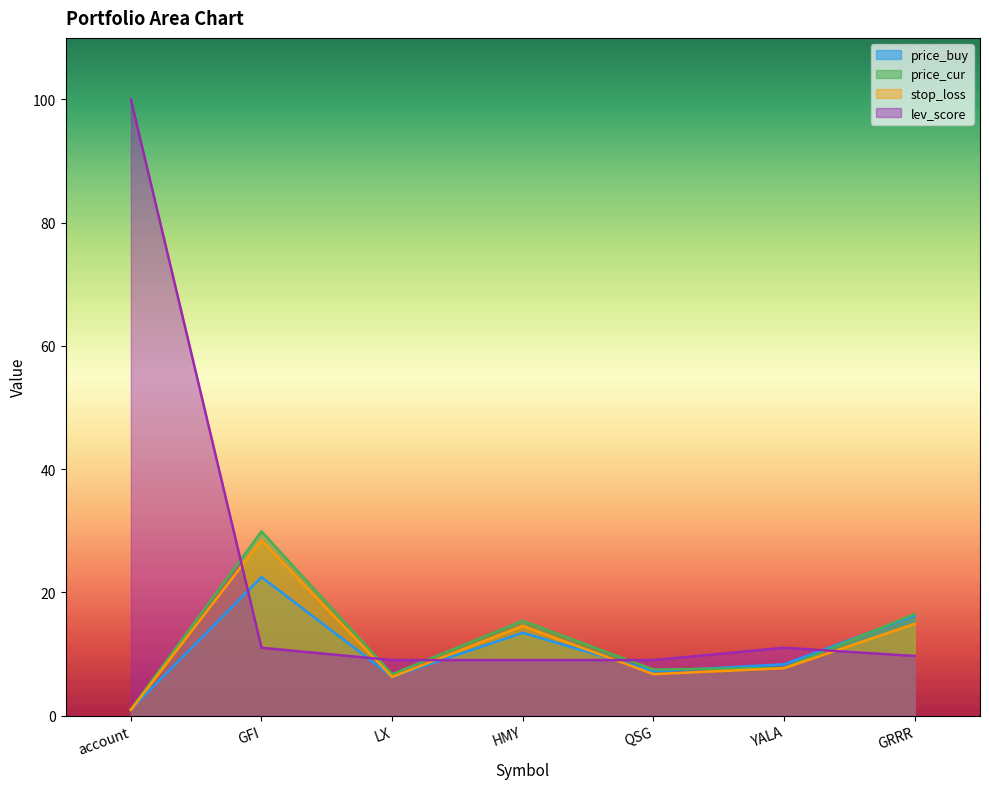

True or false: price_cur has a value of 7.7 at YALA.

True